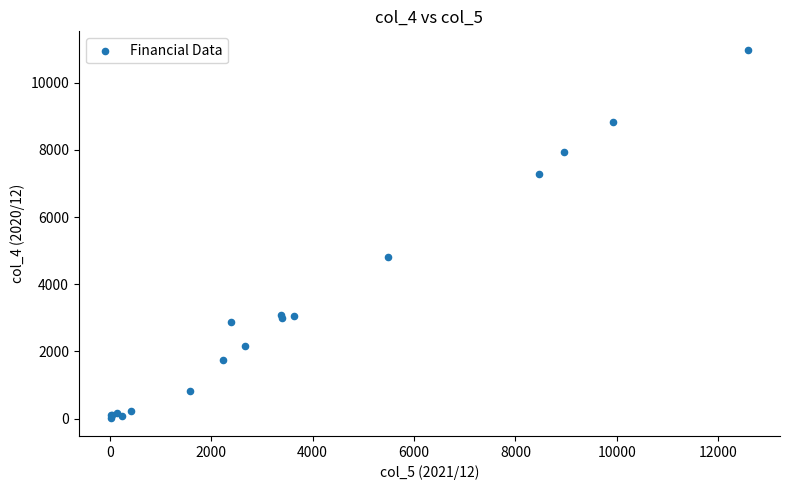

What Y value in the scatter plot is closest to 5506?

4801.7